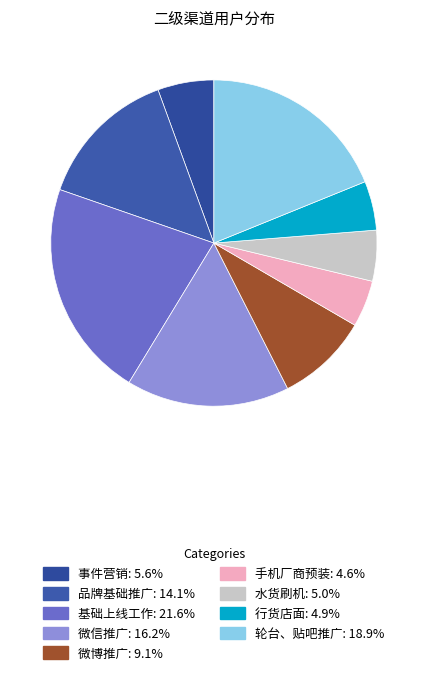

Which category has the biggest portion of the pie?

基础上线工作